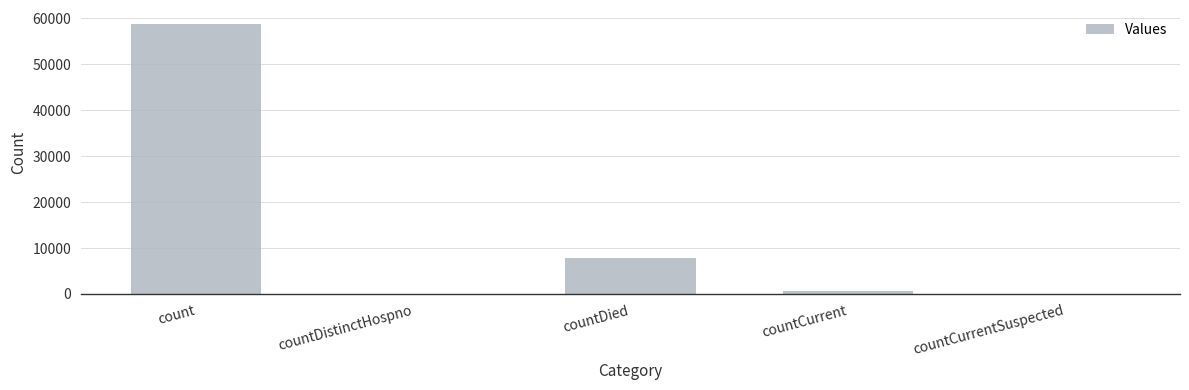

Which category has the highest value across all series?

count